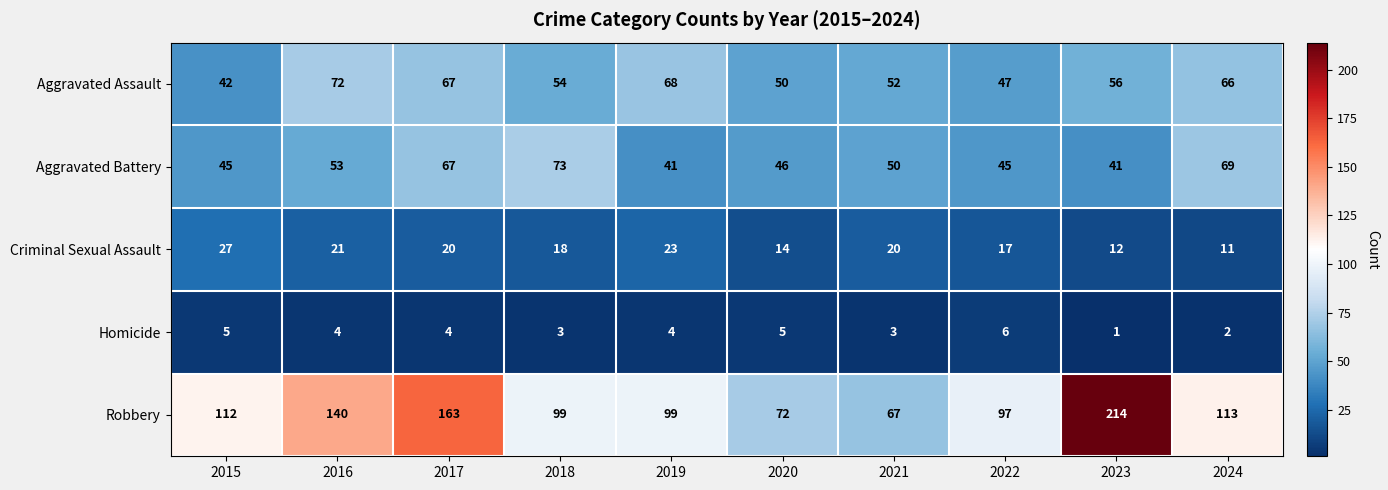

Which series changed the most between 2016 and 2018?

Robbery